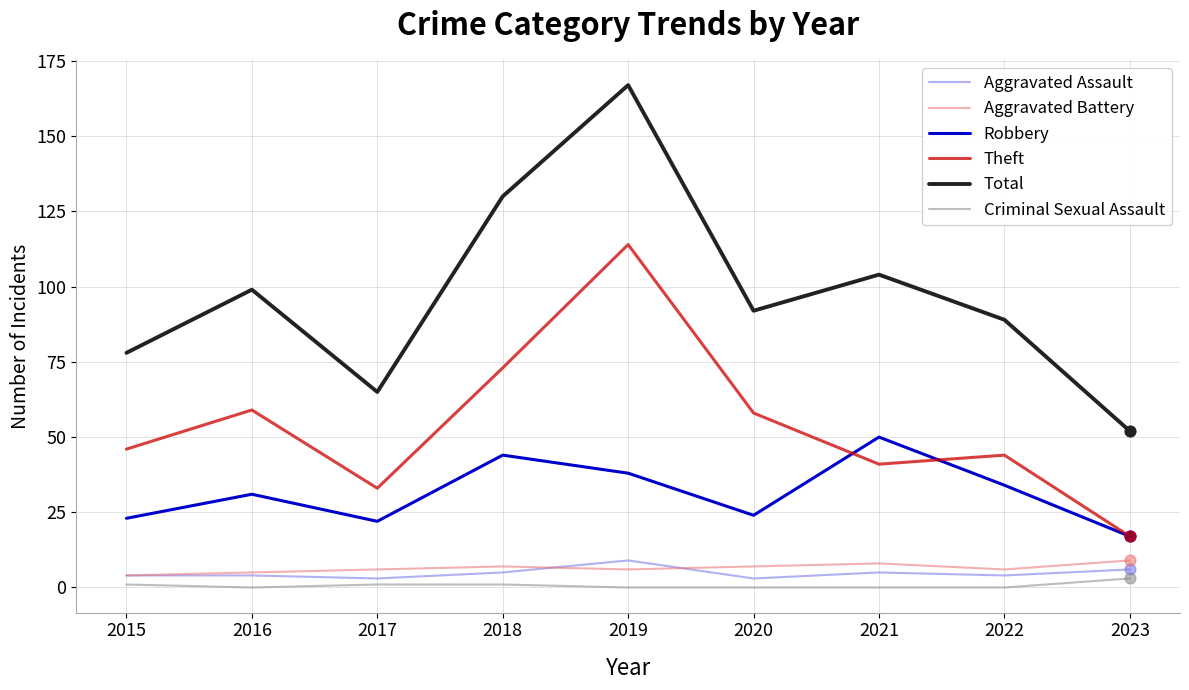

What is the total value across all series at 2019?

334